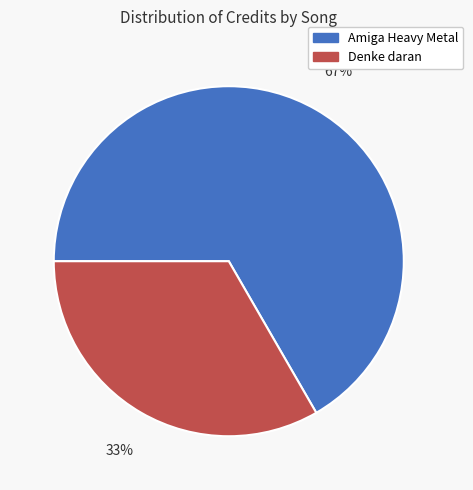

Which slice is the smallest?

Denke daran